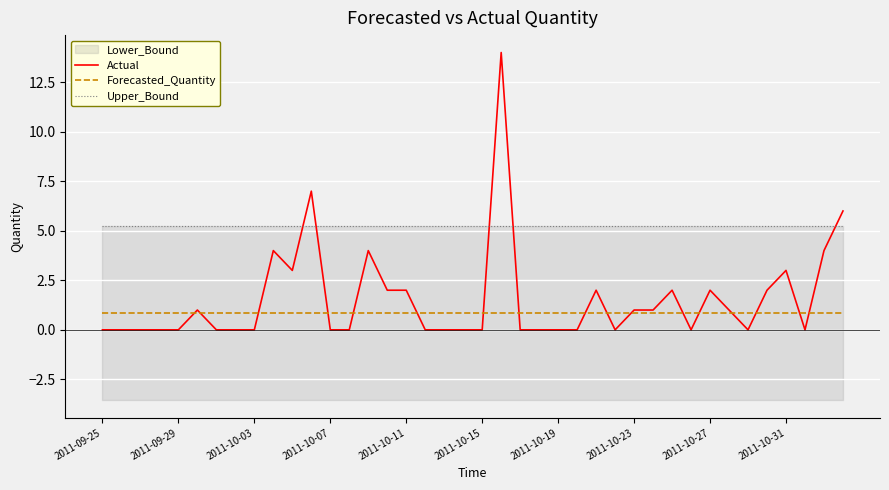

What is the sum of all Actual values?

61.0